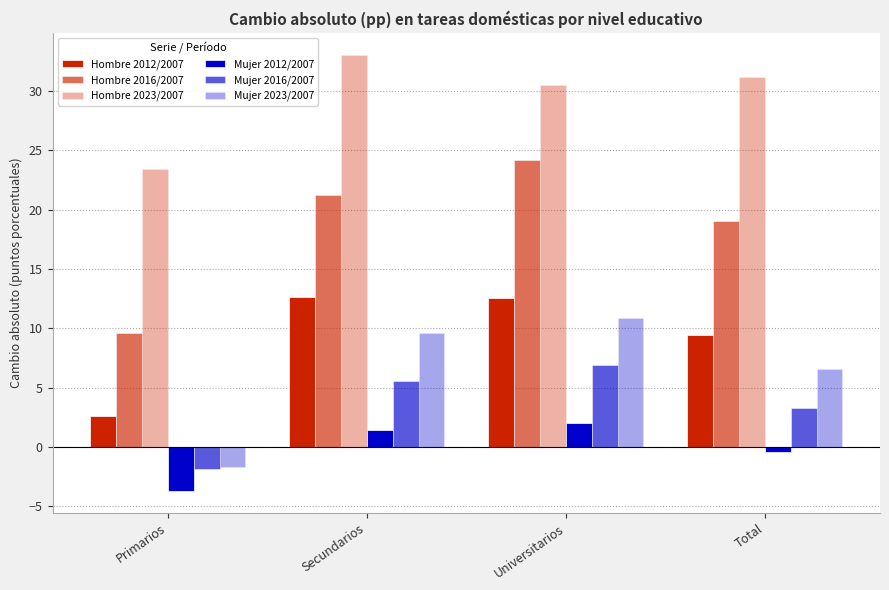

At which label does Mujer 2016/2007 reach its peak?

Universitarios